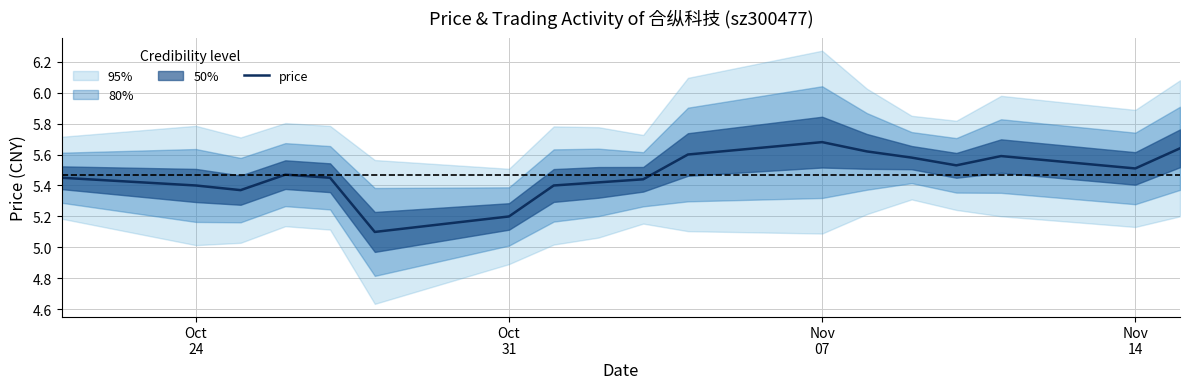

What is the value of the 9th point from the left?

5.4